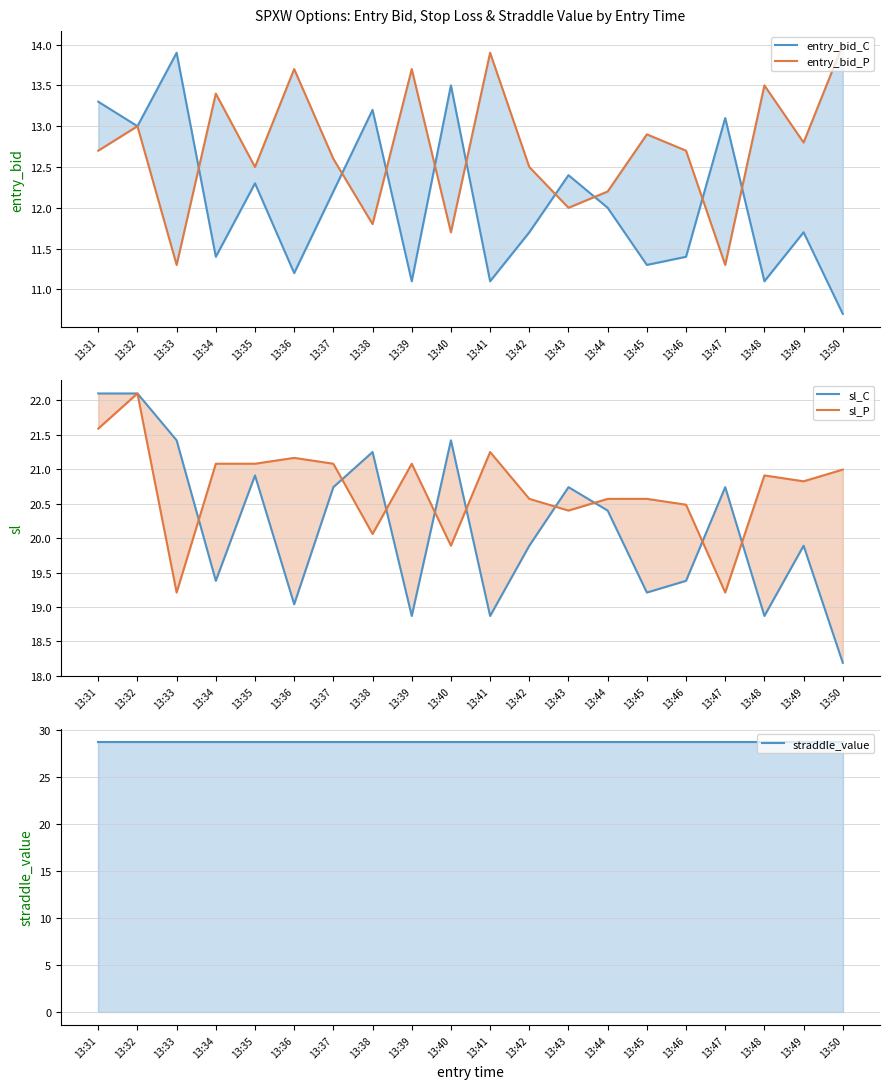

Reading right to left, transcribe all the data shown in this chart.

entry_bid_C: 10.7	11.7	11.1	13.1	11.4	11.3	12.0	12.4	11.7	11.1	13.5	11.1	13.2	12.2	11.2	12.3	11.4	13.9	13.0	13.3
entry_bid_P: 14.0	12.8	13.5	11.3	12.7	12.9	12.2	12.0	12.5	13.9	11.7	13.7	11.8	12.6	13.7	12.5	13.4	11.3	13.0	12.7
sl_C: 18.2	19.9	18.9	20.7	19.4	19.2	20.4	20.7	19.9	18.9	21.4	18.9	21.2	20.7	19.0	20.9	19.4	21.4	22.1	22.1
sl_P: 21.0	20.8	20.9	19.2	20.5	20.6	20.6	20.4	20.6	21.2	19.9	21.1	20.1	21.1	21.2	21.1	21.1	19.2	22.1	21.6
straddle_value: 28.6	28.6	28.6	28.6	28.6	28.6	28.6	28.6	28.6	28.6	28.6	28.6	28.6	28.6	28.6	28.6	28.6	28.6	28.6	28.6